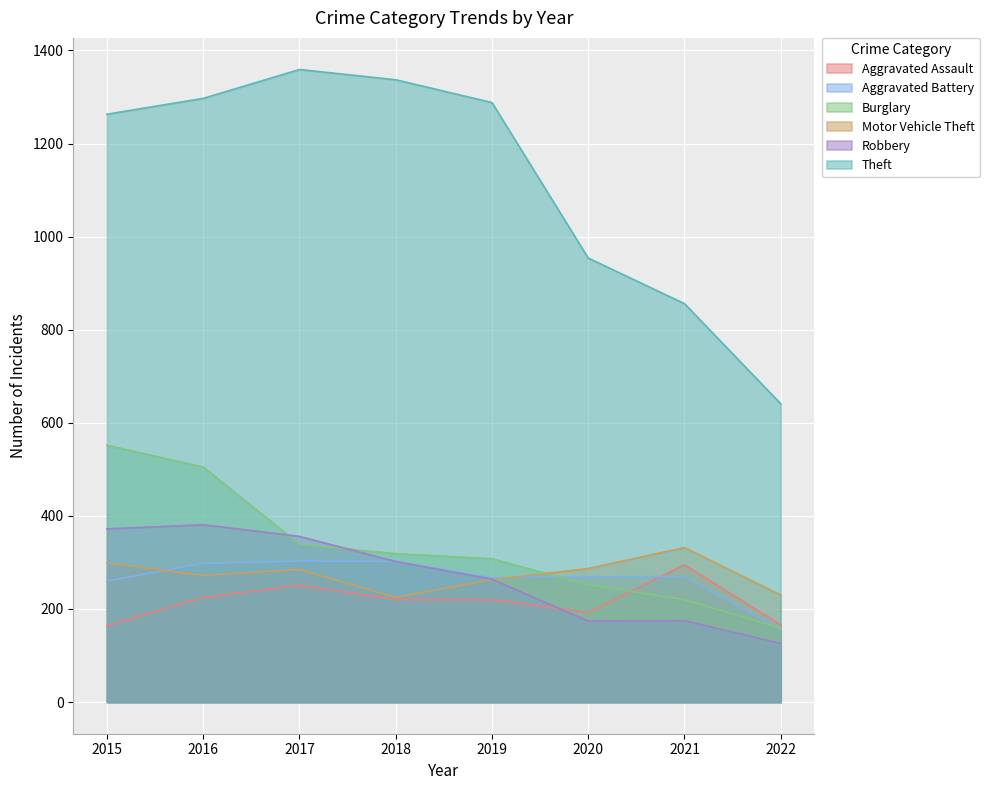

Which series has the widest spread of values?

Theft